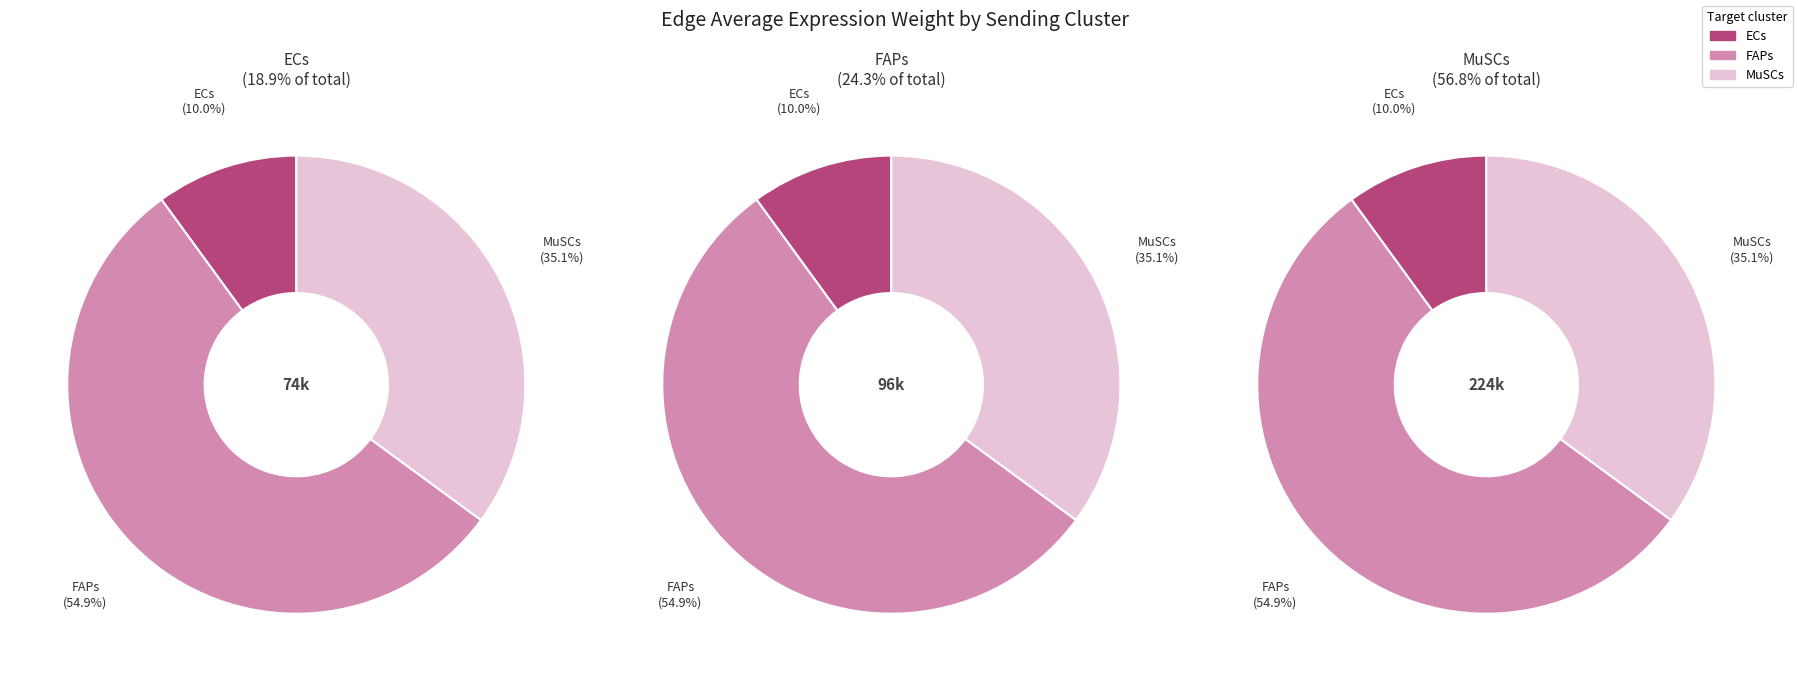

How many slices are in this pie chart?

3